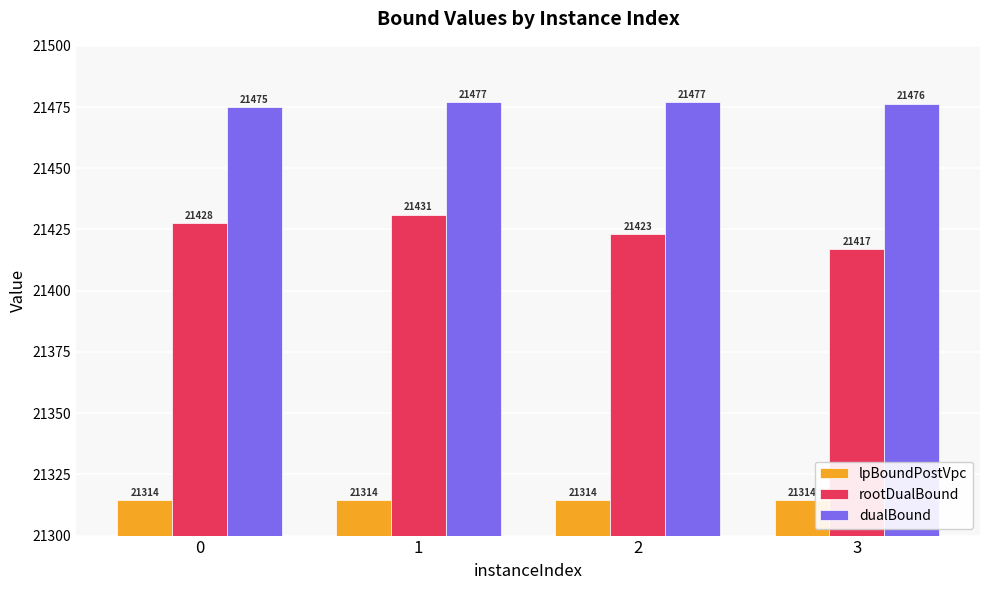

Which series has the largest range (max minus min)?

rootDualBound